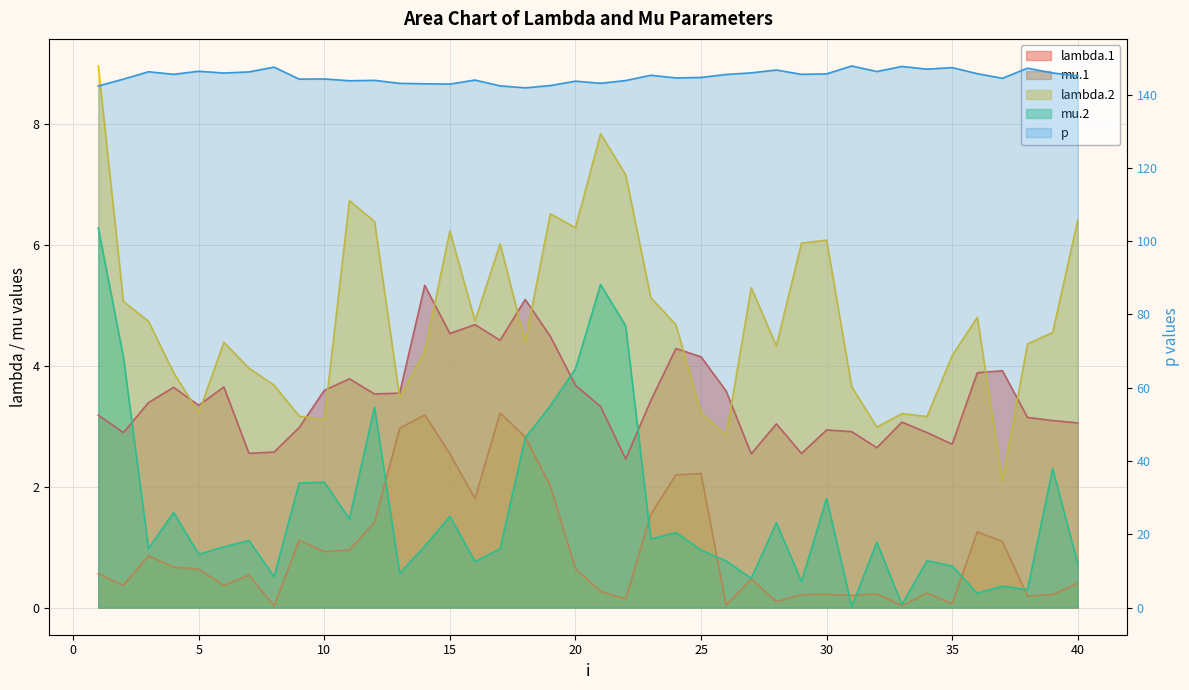

Which category has the lowest value in the mu.2 series?

31